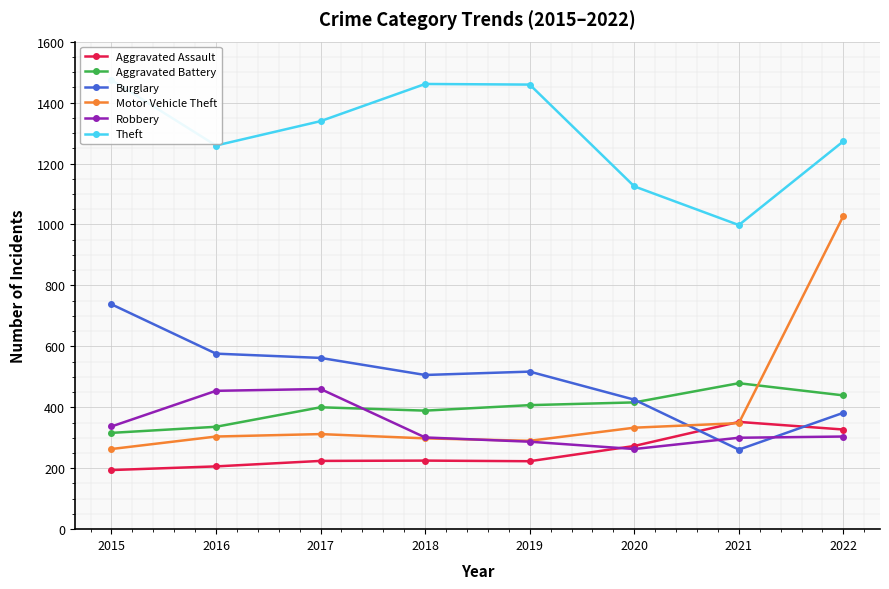

At which category is the sum across all series the highest?

2022